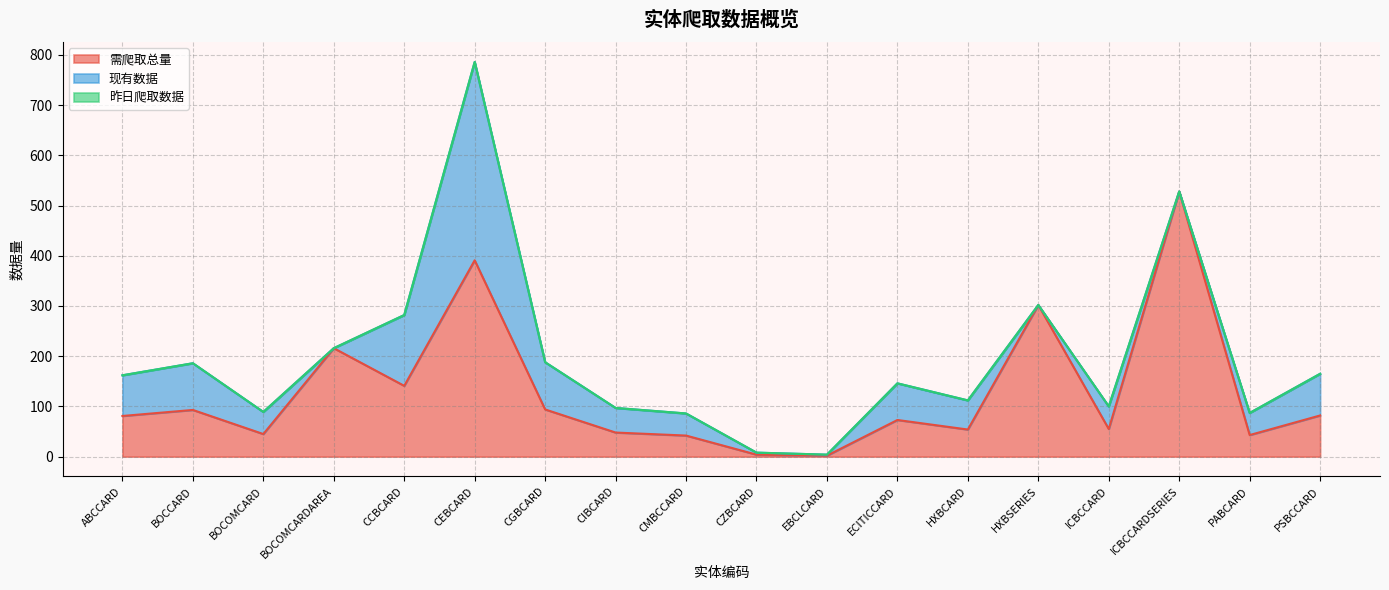

What is the approximate value of 需爬取总量 at CIBCARD?

48